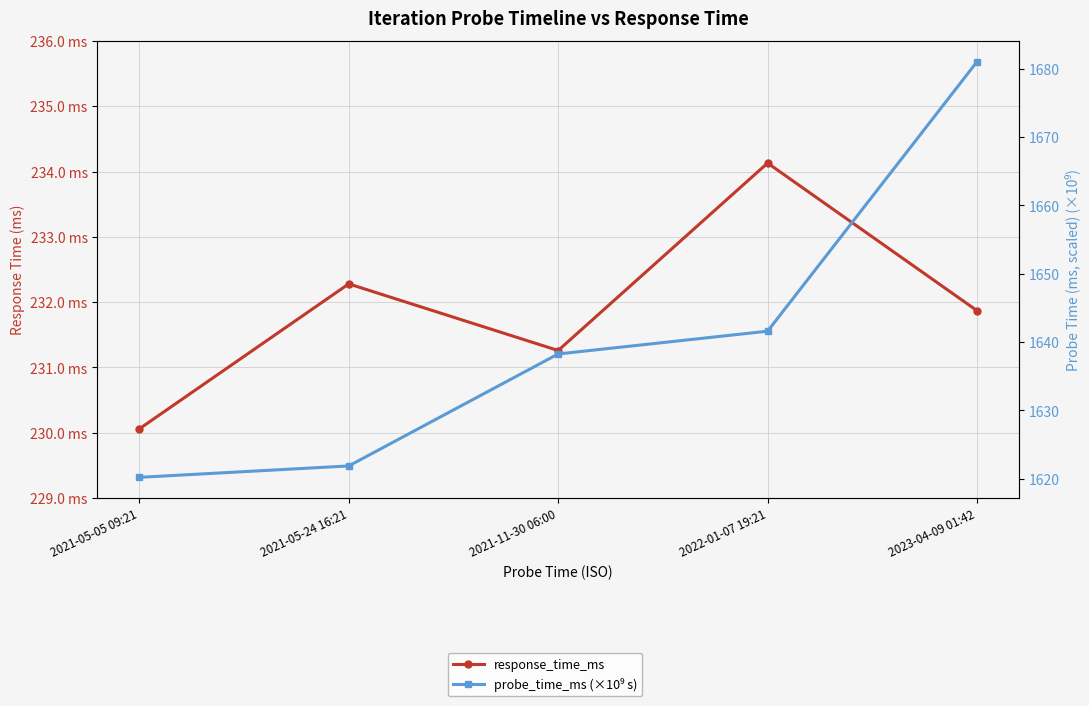

The value of probe_time_ms (×10⁹ s) at 2021-11-30 06:00 is 1638.3. True or false?

True